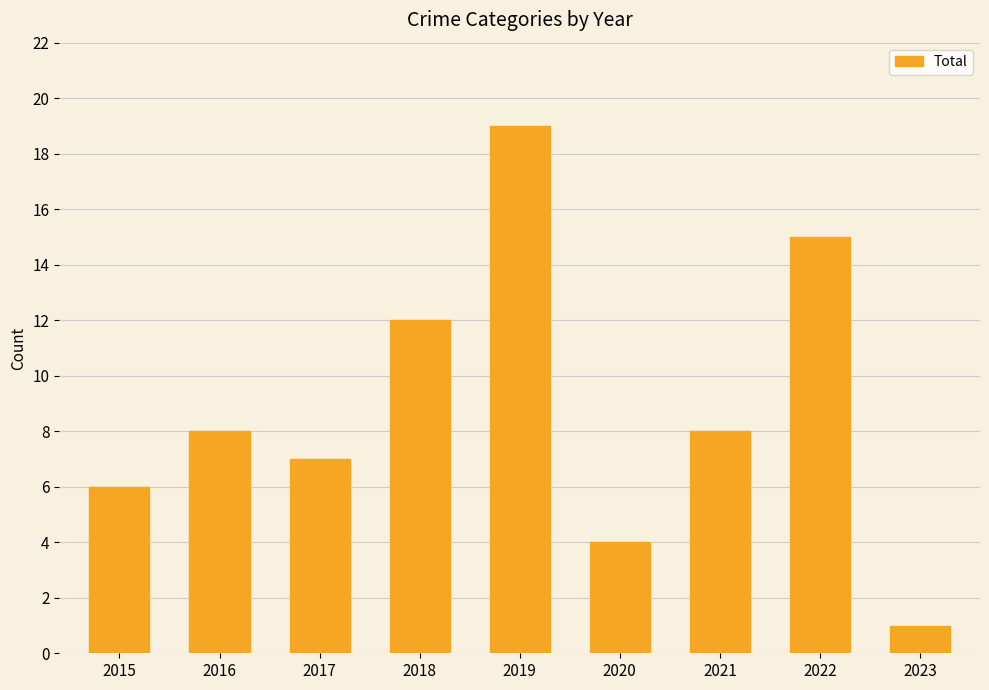

What is the sum of the values at 2017 and 2016?

15